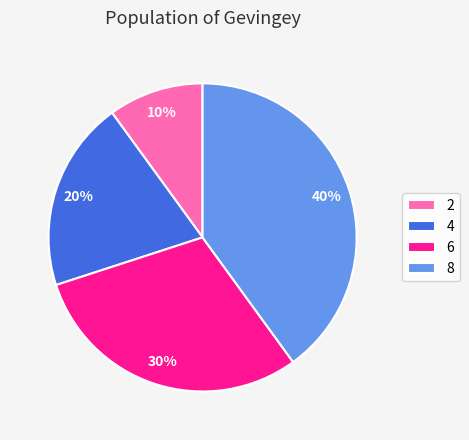

Between 2 and 6, which is larger?

6